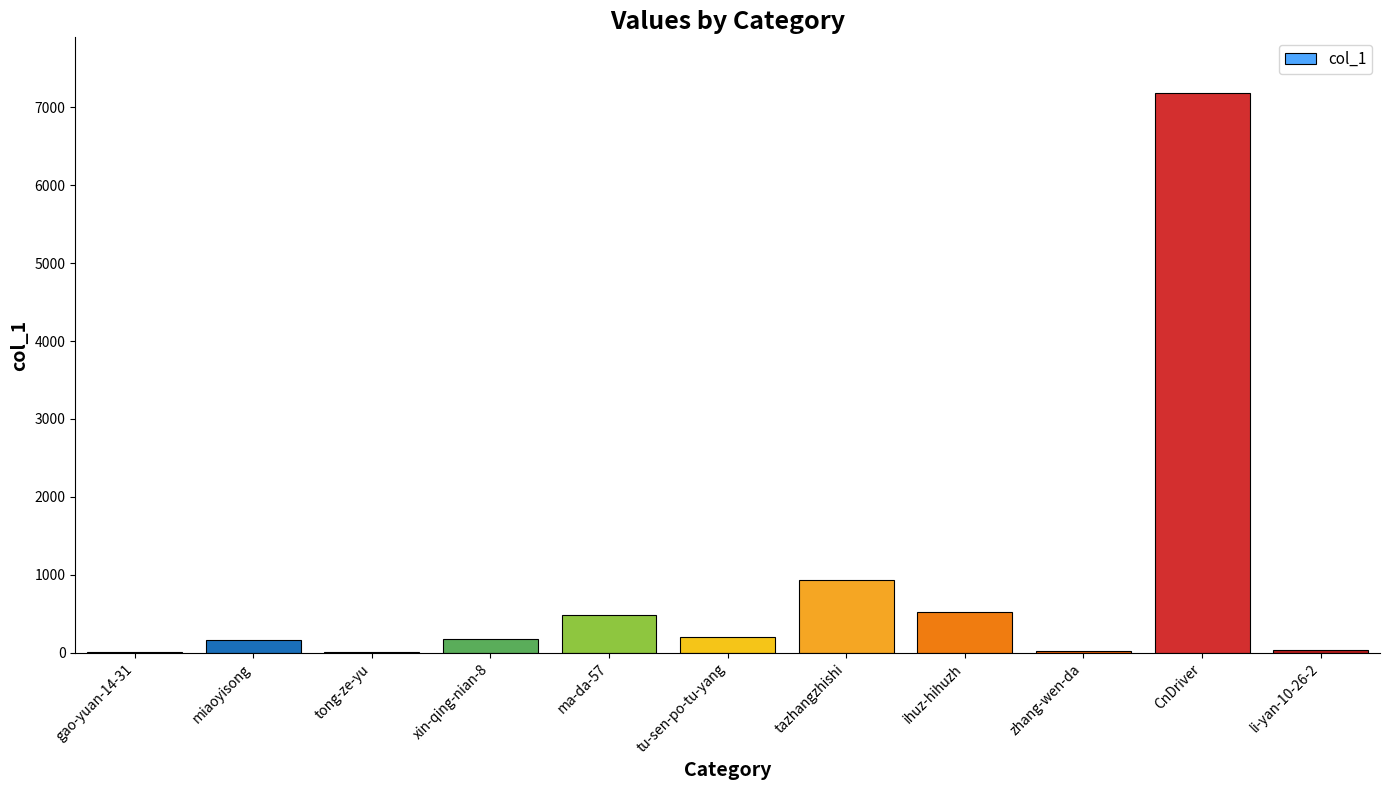

Is it true that the value at CnDriver is 10413?

False